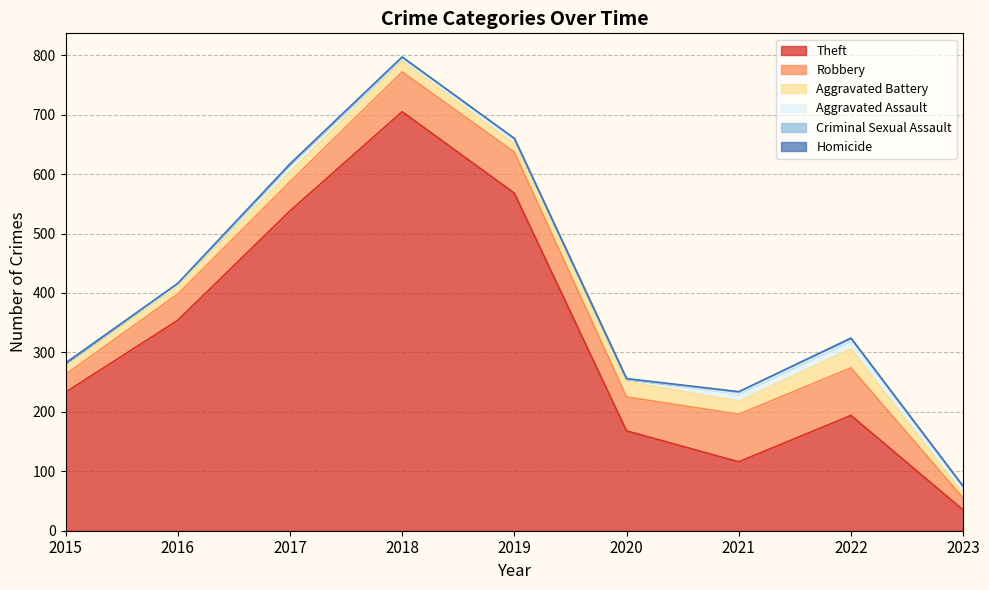

Reading right to left, what are all the values shown in this chart?

Theft: 35	194	116	168	568	705	538	354	233
Robbery: 20	80	80	57	69	67	49	44	30
Aggravated Battery: 8	32	22	26	14	18	17	13	13
Aggravated Assault: 10	14	13	4	8	5	12	3	6
Criminal Sexual Assault: 1	4	2	0	1	2	1	2	0
Homicide: 1	0	1	1	0	0	0	0	0